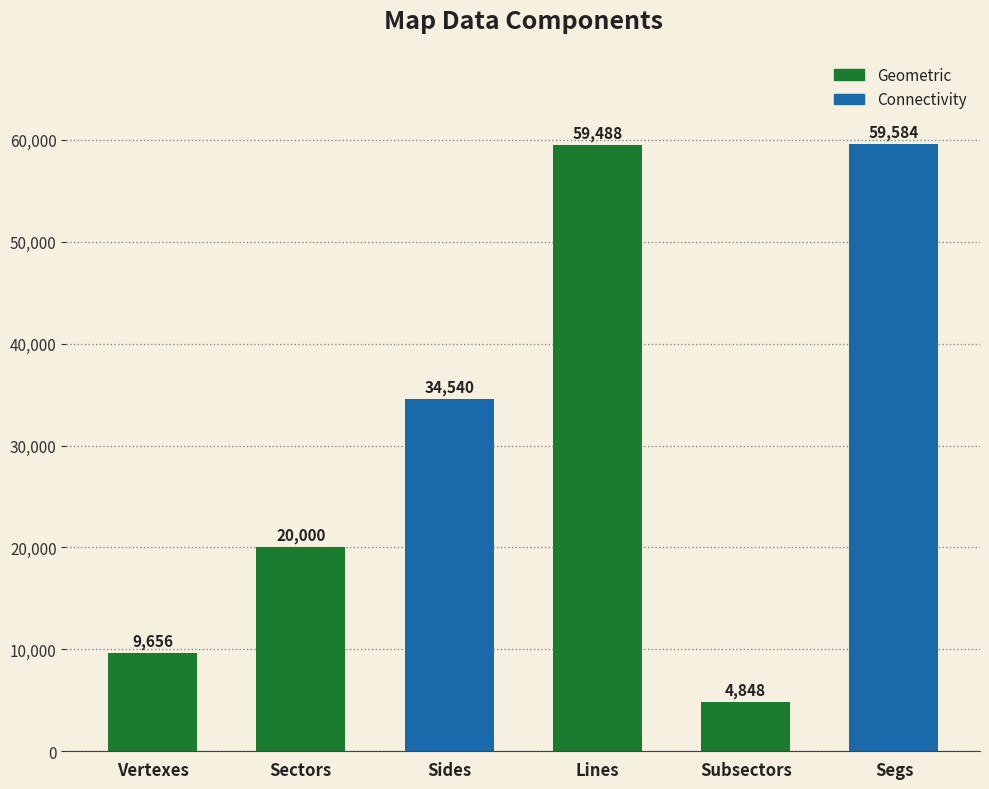

Reading right to left, transcribe all the data shown in this chart.

59584	4848	59488	34540	20000	9656